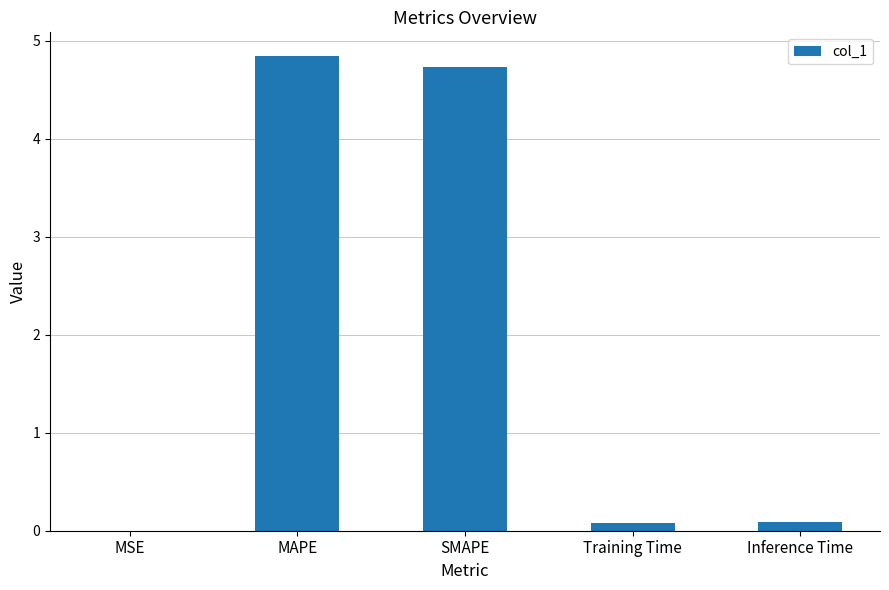

What is the sum of the values at SMAPE and MAPE?

9.6